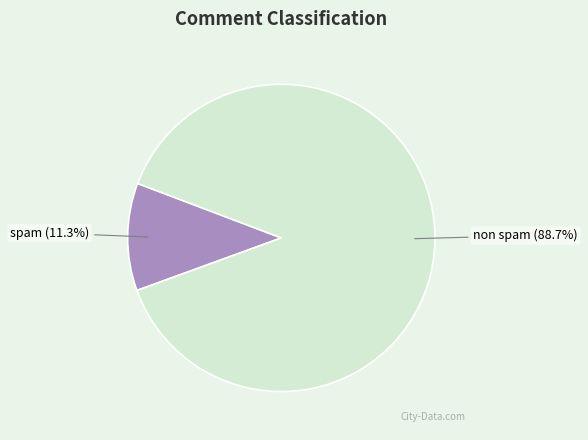

To the nearest percent, what is the average slice percentage?

50%